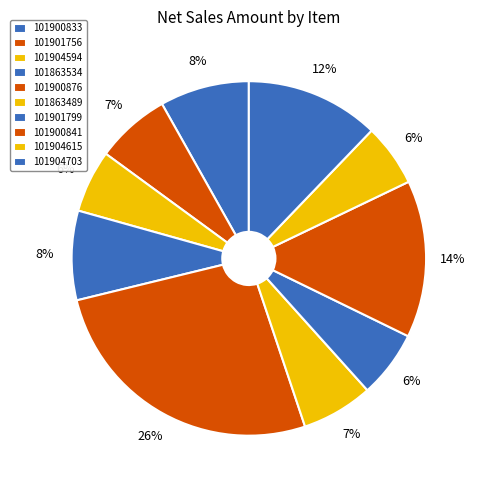

Which slice is the smallest?

101904594